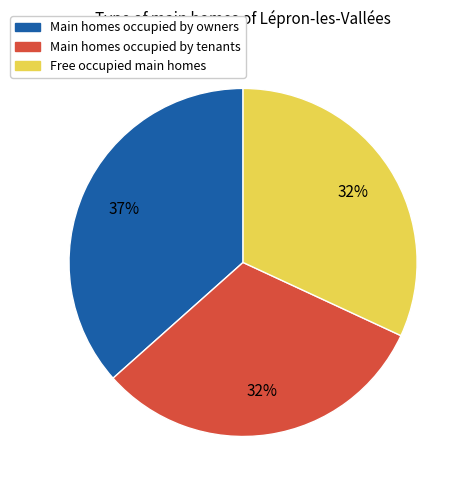

To the nearest percent, what is the difference between the largest and smallest slice percentages?

5%